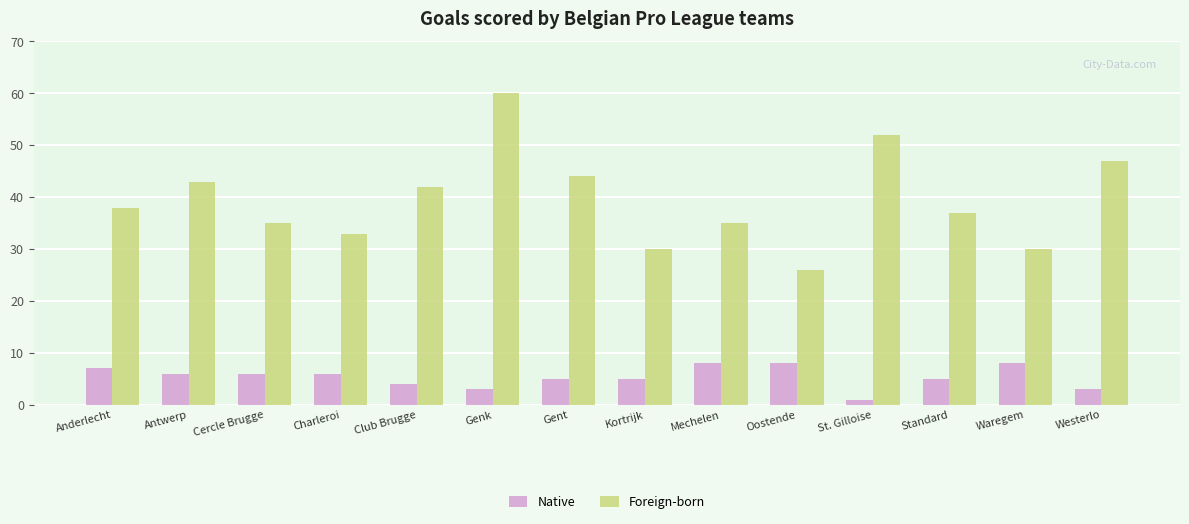

Reading left to right, what are all the values shown in this chart?

Native: 7	6	6	6	4	3	5	5	8	8	1	5	8	3
Foreign-born: 38	43	35	33	42	60	44	30	35	26	52	37	30	47